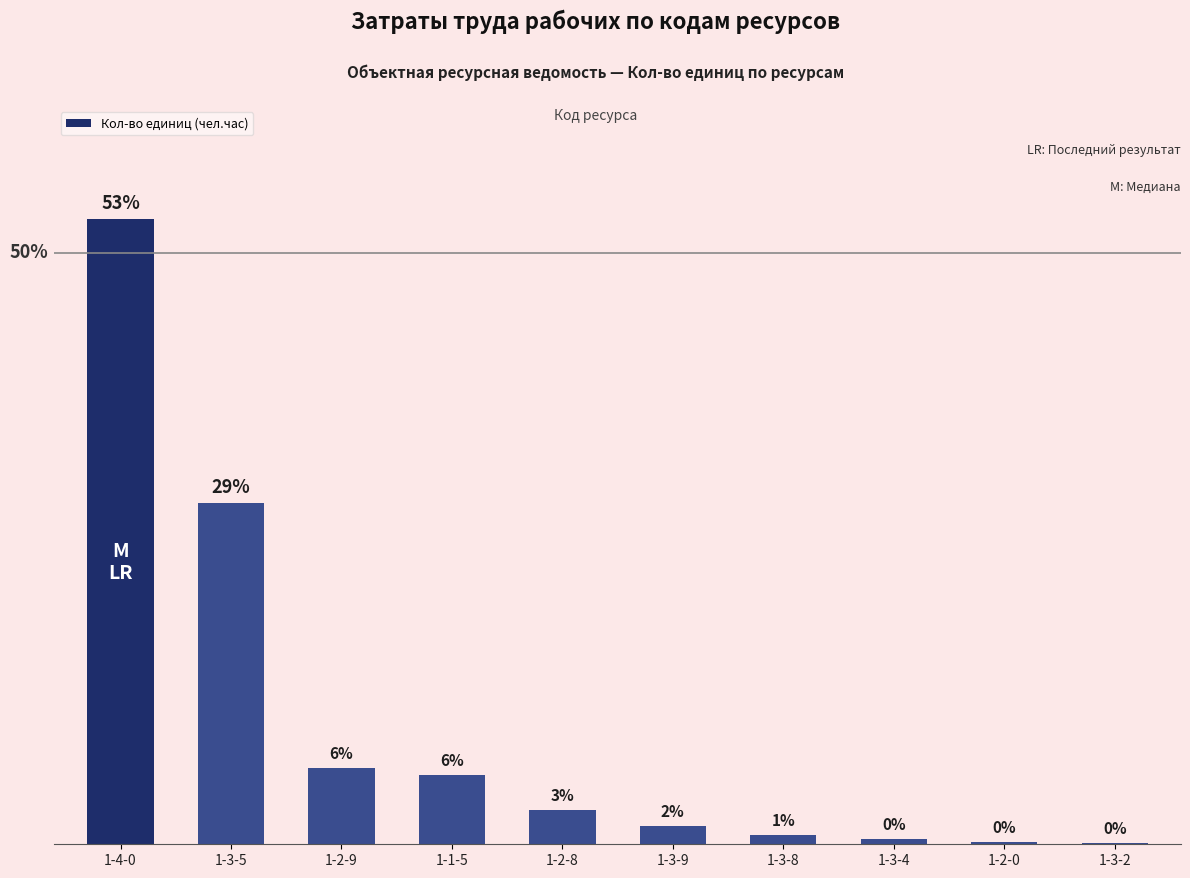

Reading left to right, list all the values displayed in this chart.

1-4-0=52.9	1-3-5=28.8	1-2-9=6.5	1-1-5=5.9	1-2-8=2.9	1-3-9=1.6	1-3-8=0.8	1-3-4=0.5	1-2-0=0.2	1-3-2=0.1